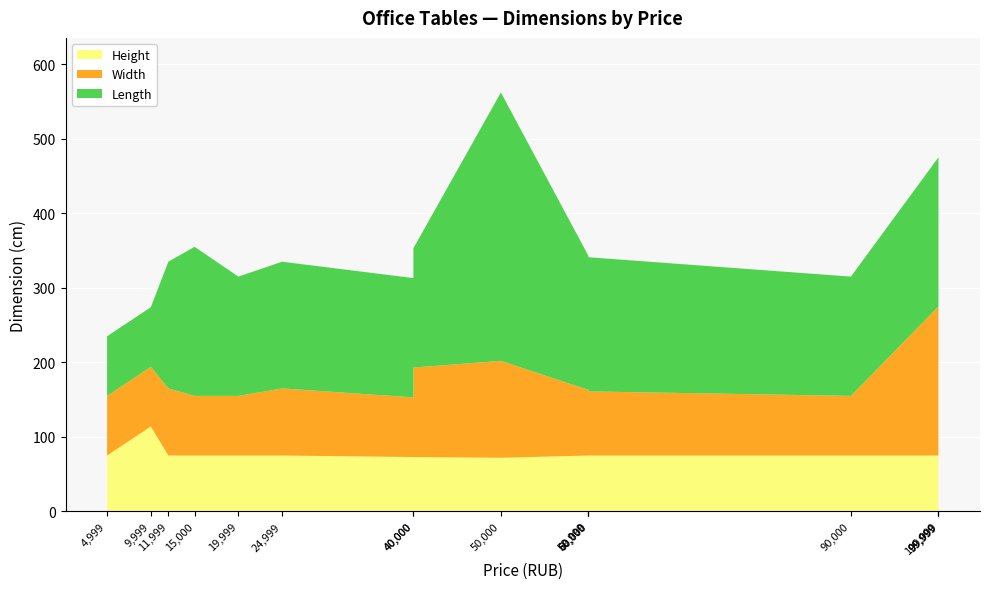

Reading left to right, extract all data points from this chart.

Width: 80	80	90	80	80	90	80	120	130	88	90	86	80	200	170	95
Length: 80	80	170	200	160	170	160	160	360	180	180	180	160	200	360	200
Height: 75	114	75	75	75	75	73	73	72	75	75	75	75	75	75	75